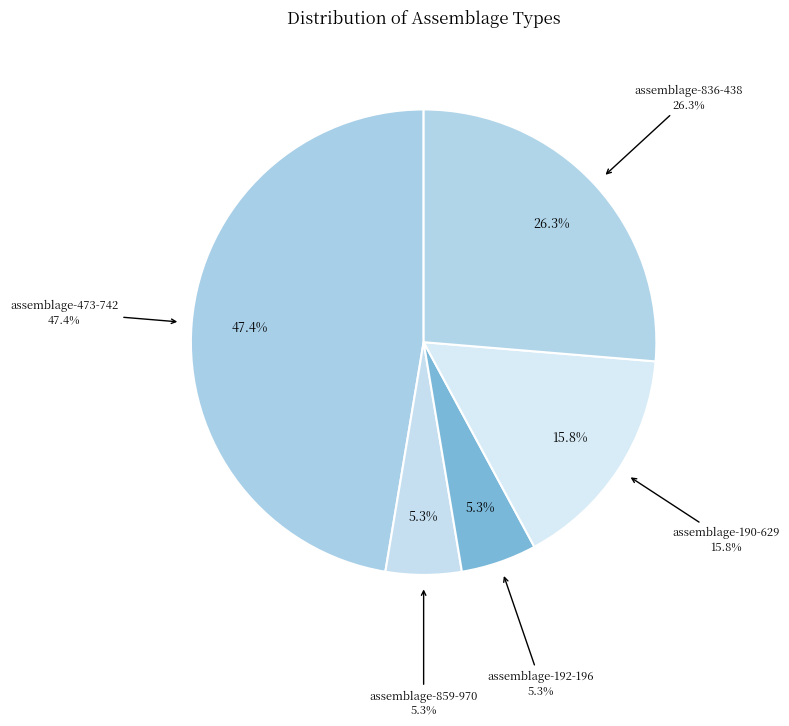

Combined, what portion of the pie is assemblage-190-629 and assemblage-192-196?

21.1%